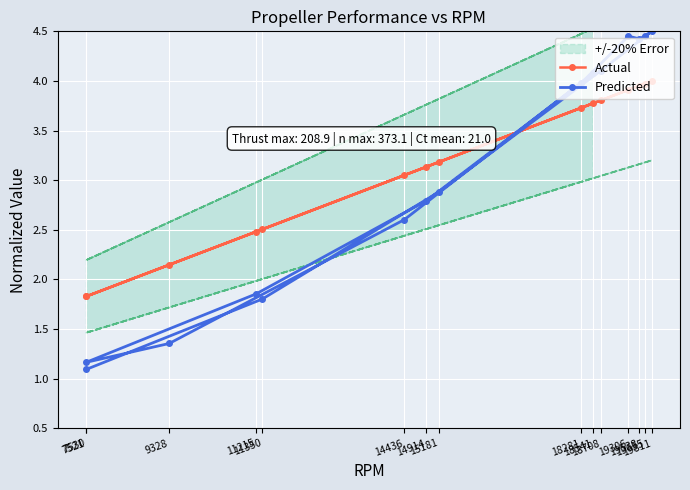

What is the difference between the maximum and minimum values in the Predicted series?

3.4